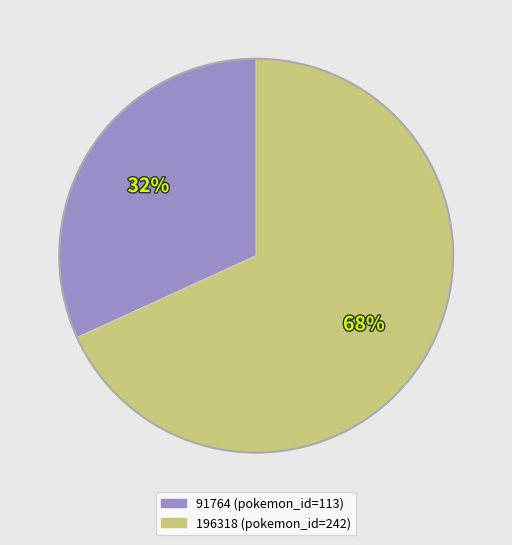

Rank the categories by value from lowest to highest.

91764, 196318